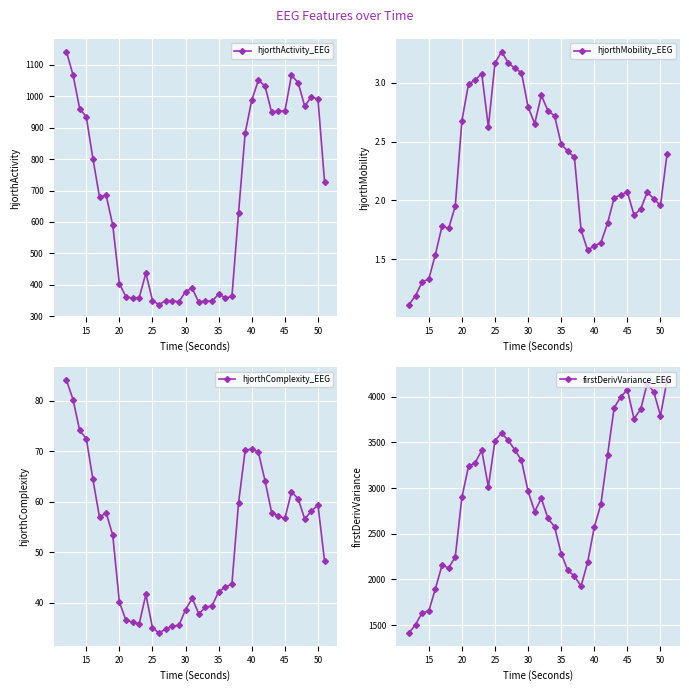

At how many categories does at least one series exceed 840?

40